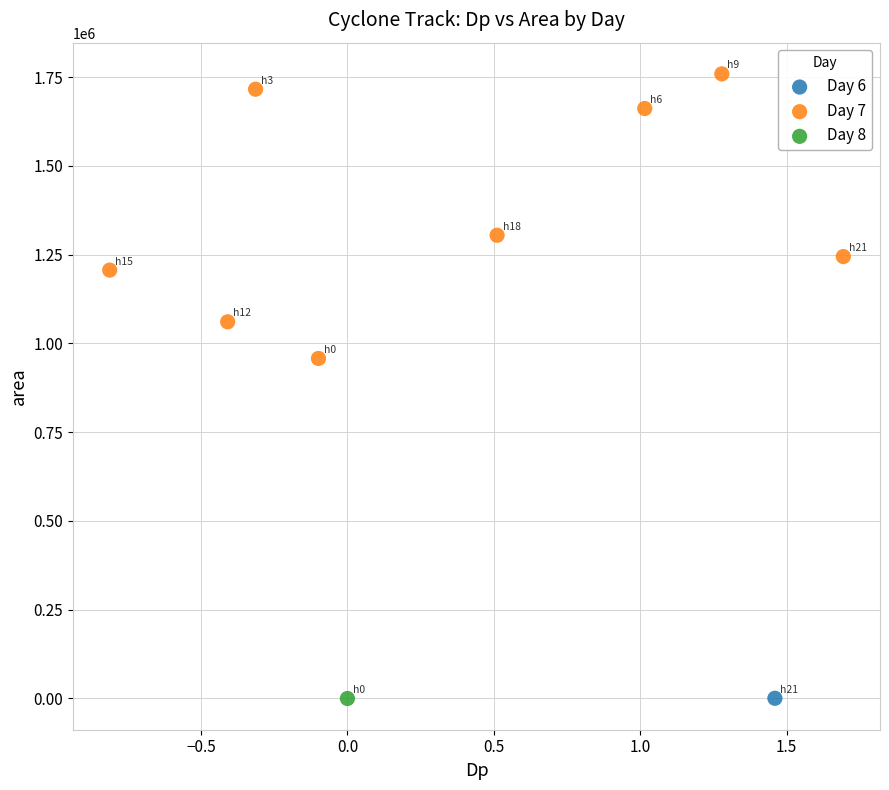

What are all the series names shown in the legend?

Day 6, Day 7, Day 8